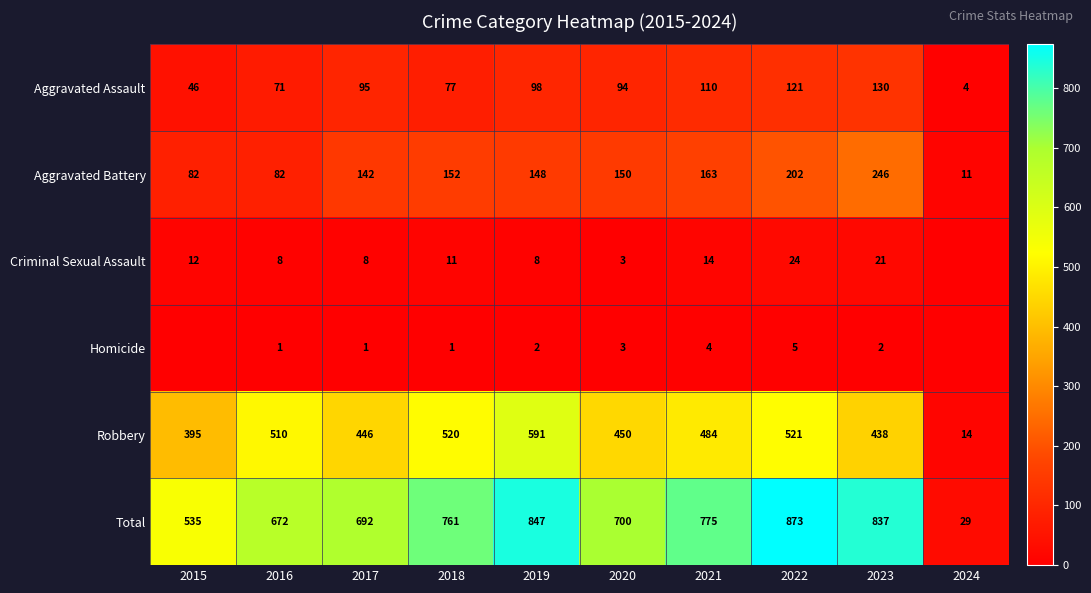

What is the spread (max minus min) of values at 2018?

760